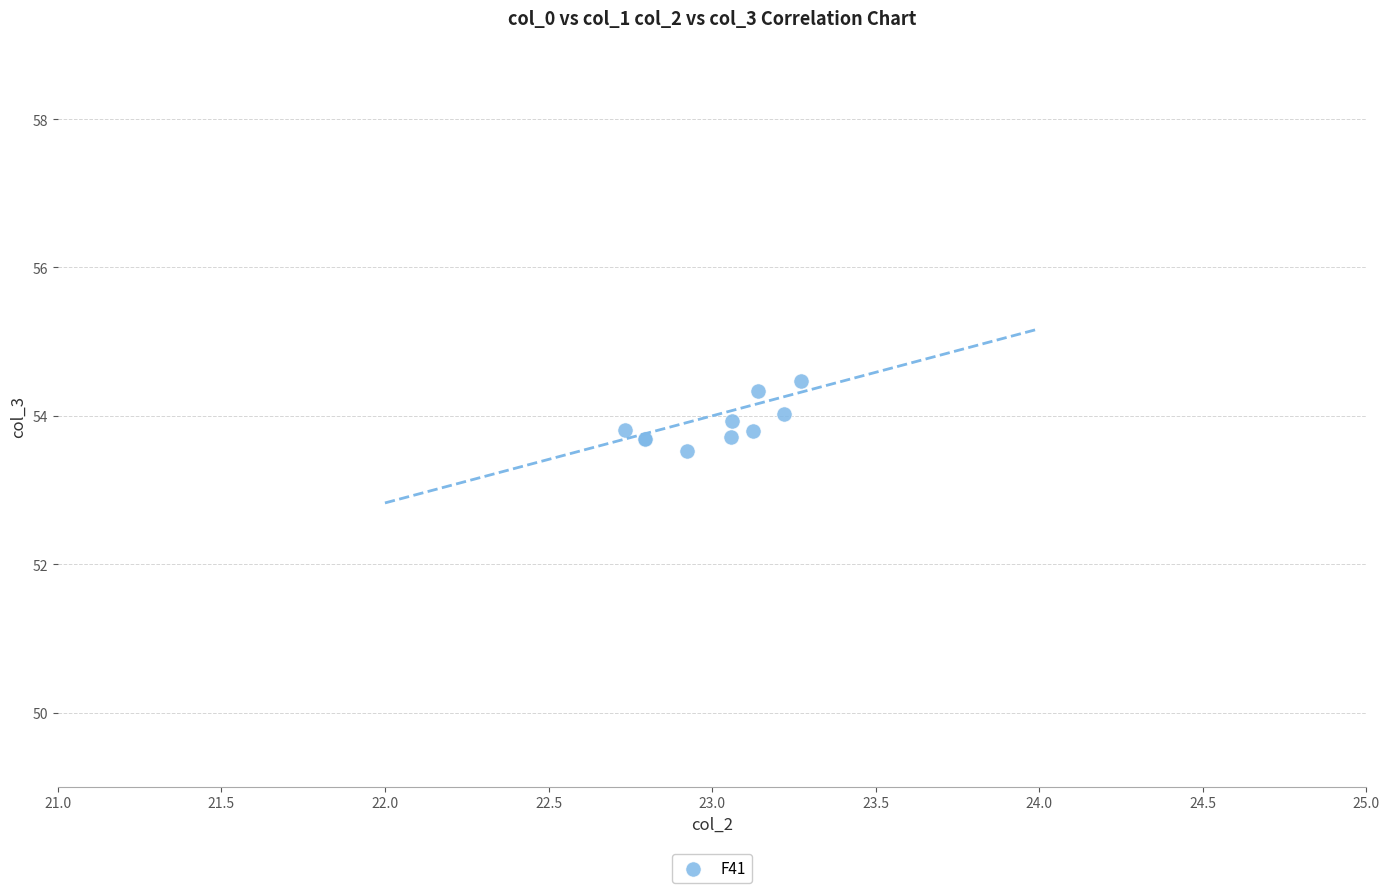

What Y value in the scatter plot is closest to 53?

53.5